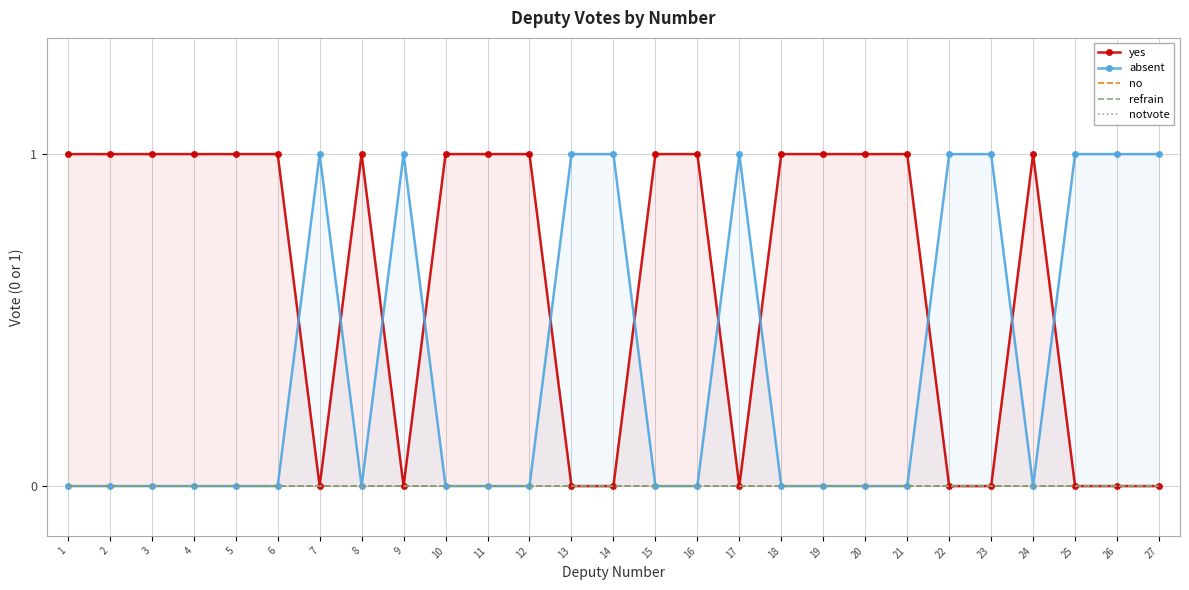

Is the value of absent at 20 greater than the value of refrain at 21?

No